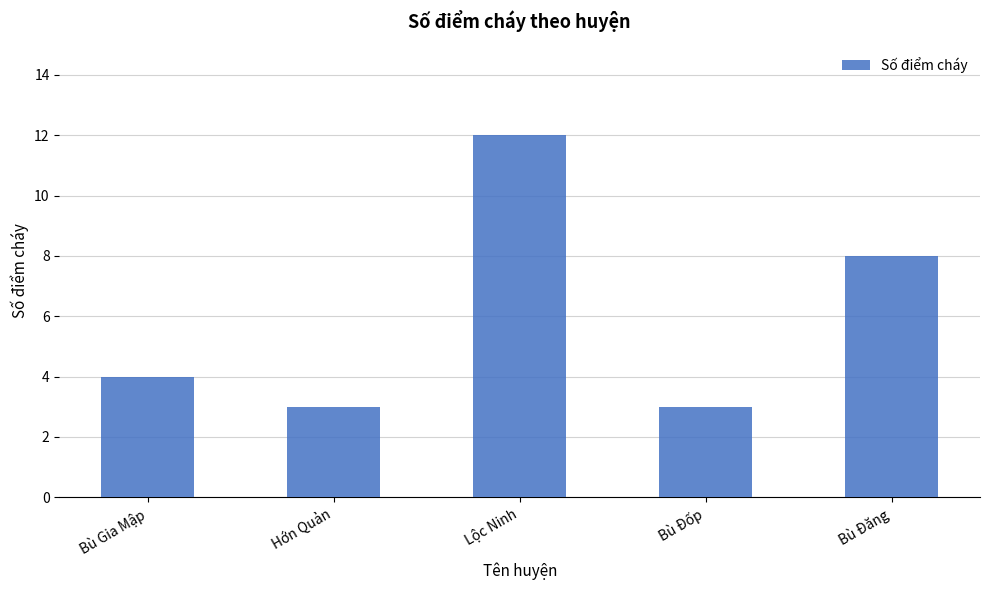

What is the maximum value shown in the chart?

12